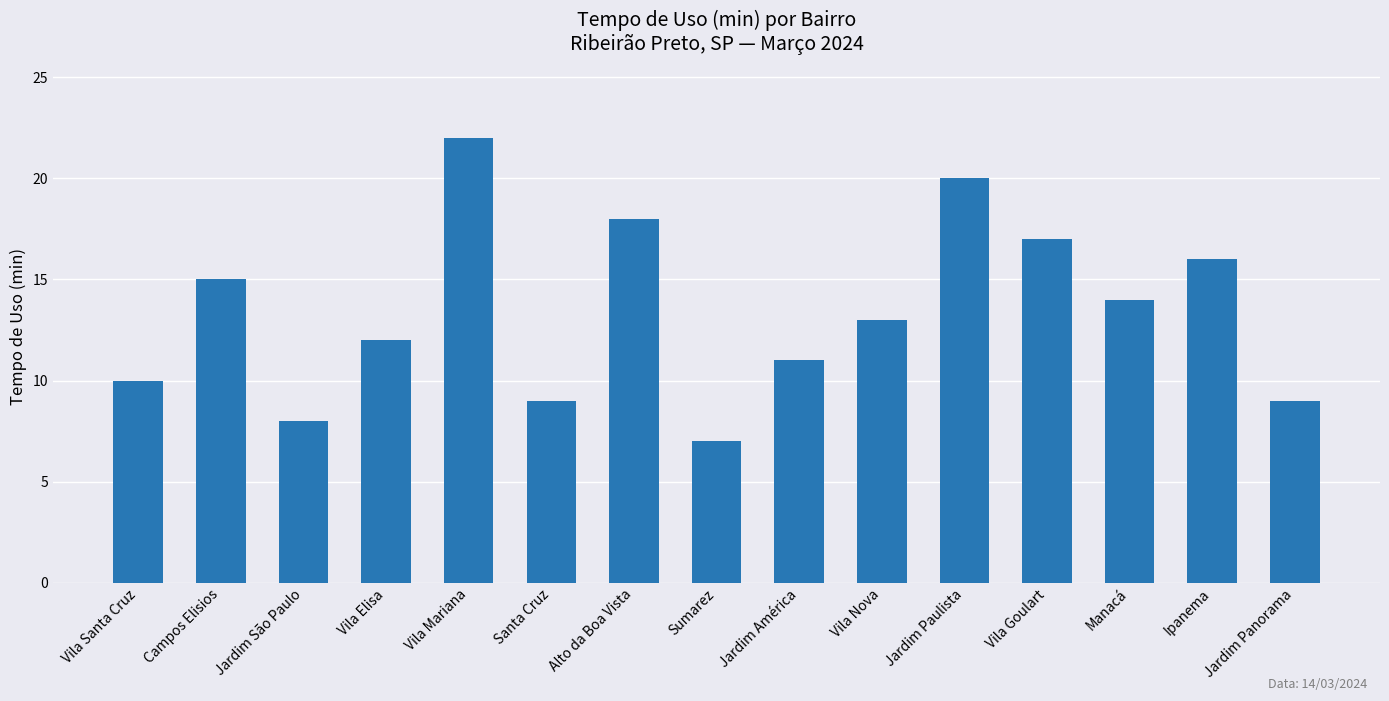

What is the label of the 5th bar from the left?

Vila Mariana